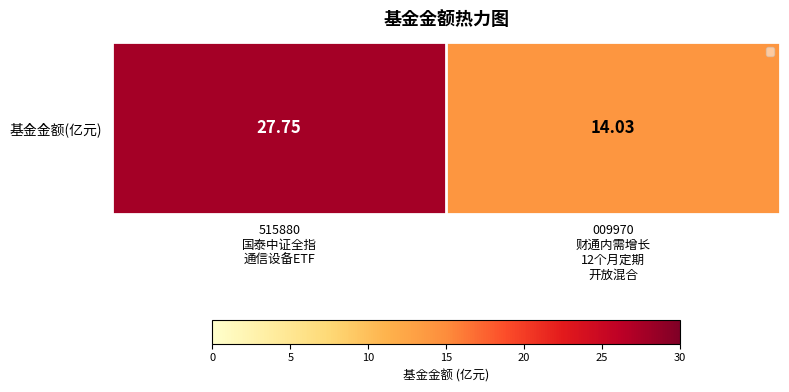

Between 009970
财通内需增长
12个月定期
开放混合 and 515880
国泰中证全指
通信设备ETF, which is larger?

515880
国泰中证全指
通信设备ETF